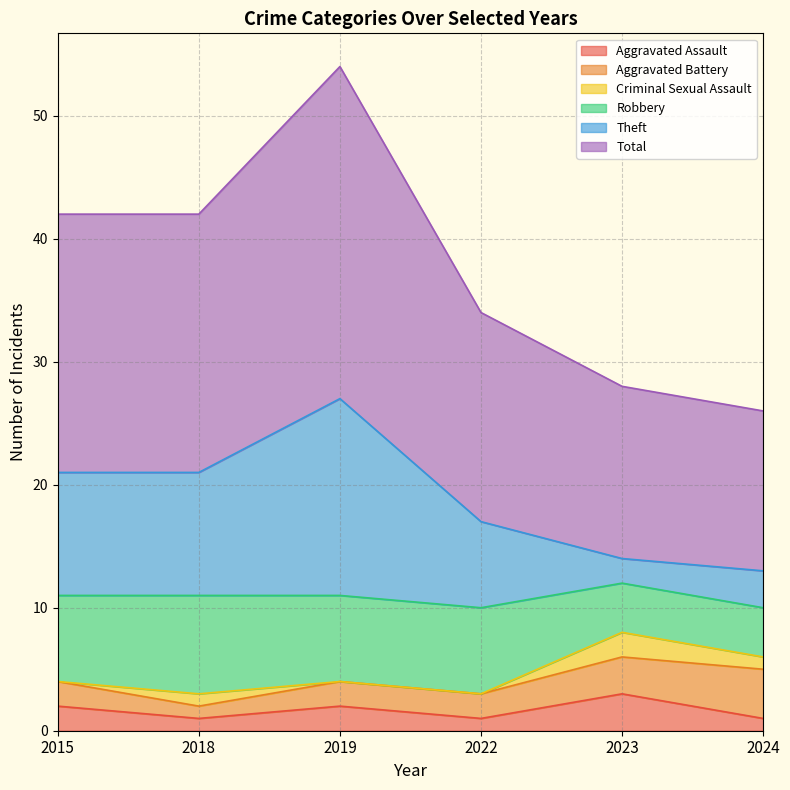

What is the sum of all Aggravated Assault values?

10